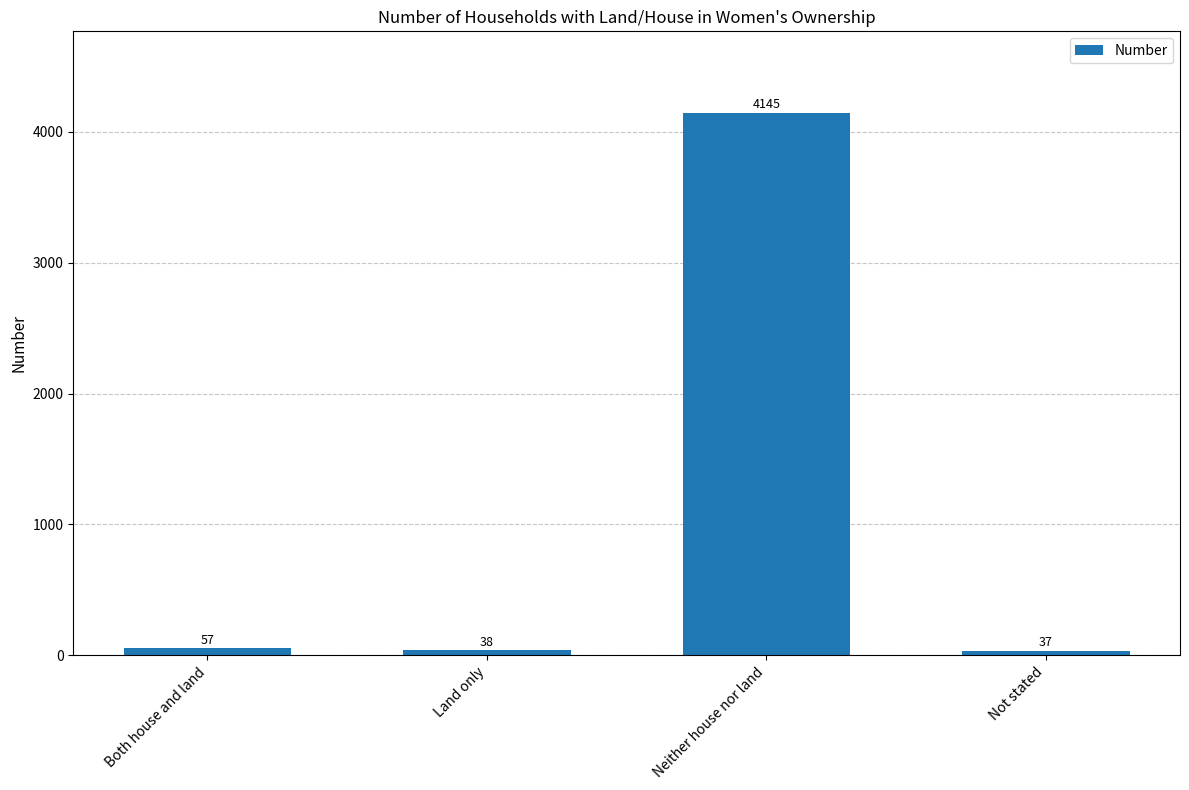

How many bars are there in total?

4